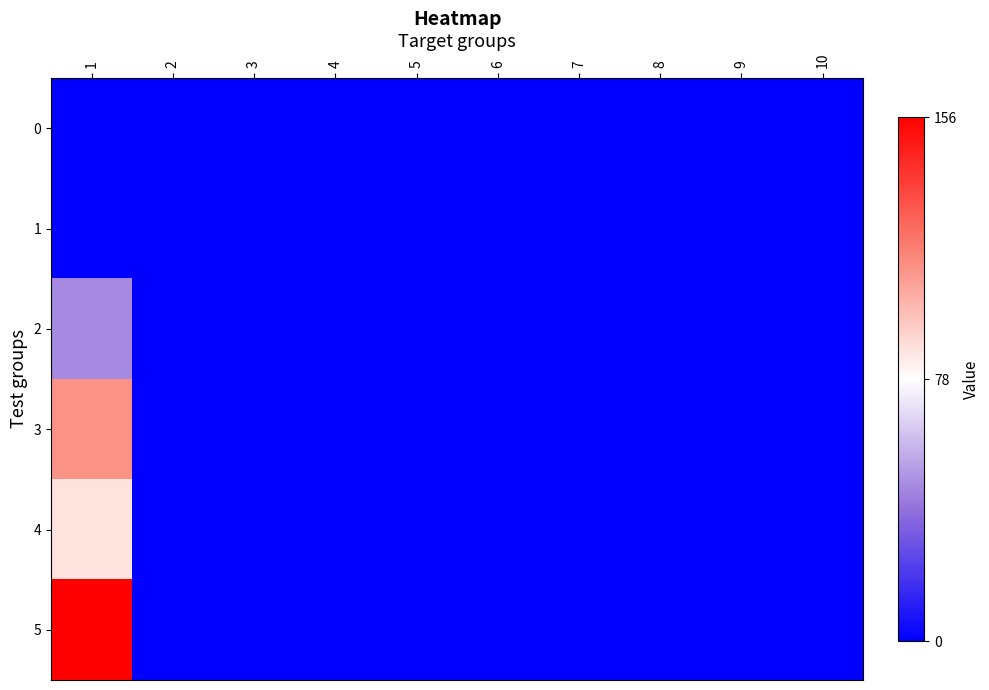

Reading right to left, what are all the values shown in this chart?

0: 10=0	9=0	8=0	7=0	6=0	5=0	4=0	3=0	2=0	1=0
1: 10=0	9=0	8=0	7=0	6=0	5=0	4=0	3=0	2=0	1=0
2: 10=0	9=0	8=0	7=0	6=0	5=0	4=0	3=0	2=0	1=46
3: 10=0	9=0	8=0	7=0	6=0	5=0	4=0	3=0	2=0	1=111
4: 10=0	9=0	8=0	7=0	6=0	5=0	4=0	3=0	2=0	1=87
5: 10=0	9=0	8=0	7=0	6=0	5=0	4=0	3=0	2=0	1=156